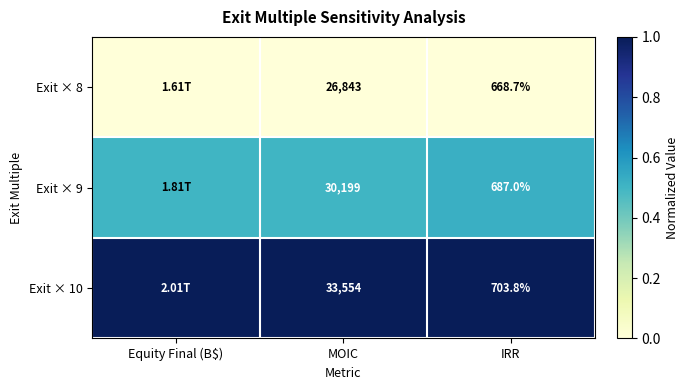

What is the spread (max minus min) of values at MOIC?

6711.0